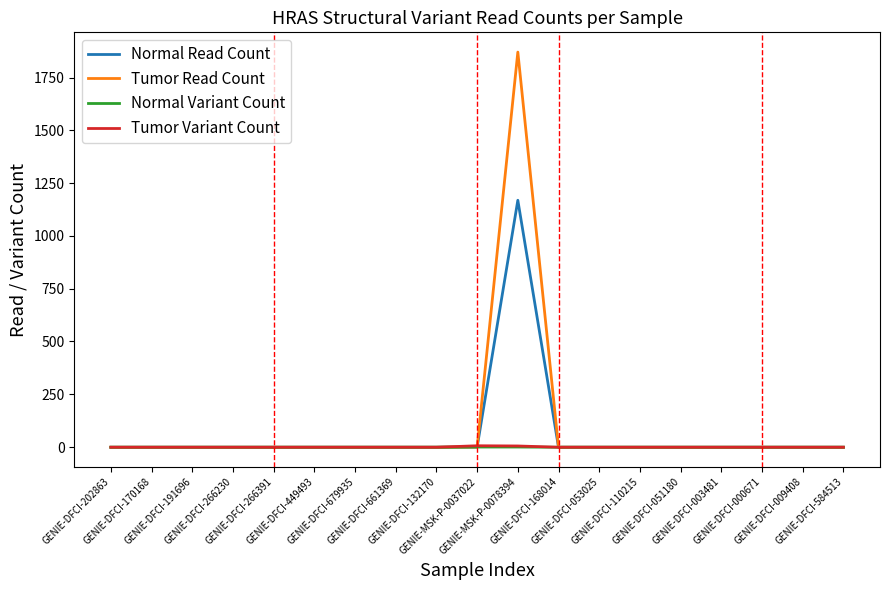

What position from the right is GENIE-DFCI-009408?

2